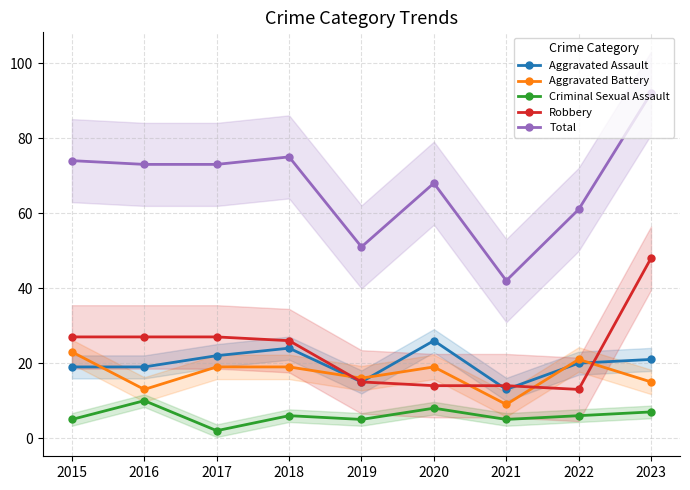

True or false: Criminal Sexual Assault has more than 0 interior local peaks.

True